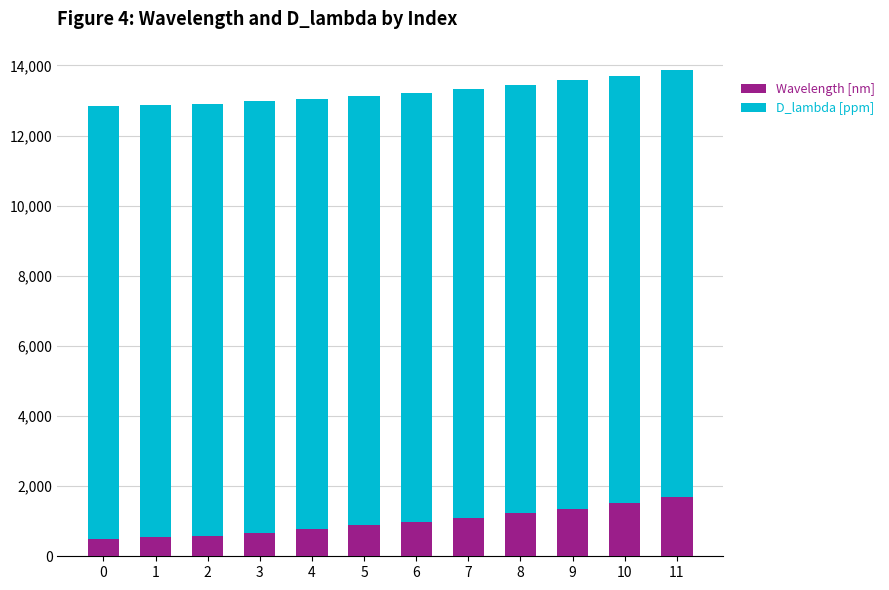

What is the difference between the maximum and second lowest values in the Wavelength [nm] series?

1140.5